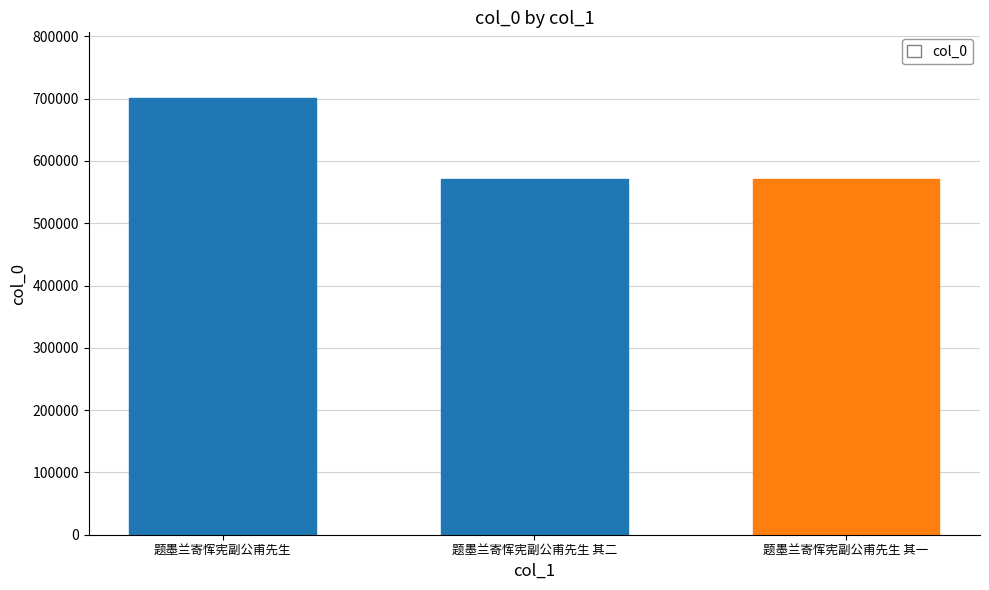

Is it true that the value at 题墨兰寄恽宪副公甫先生 is 701189?

True